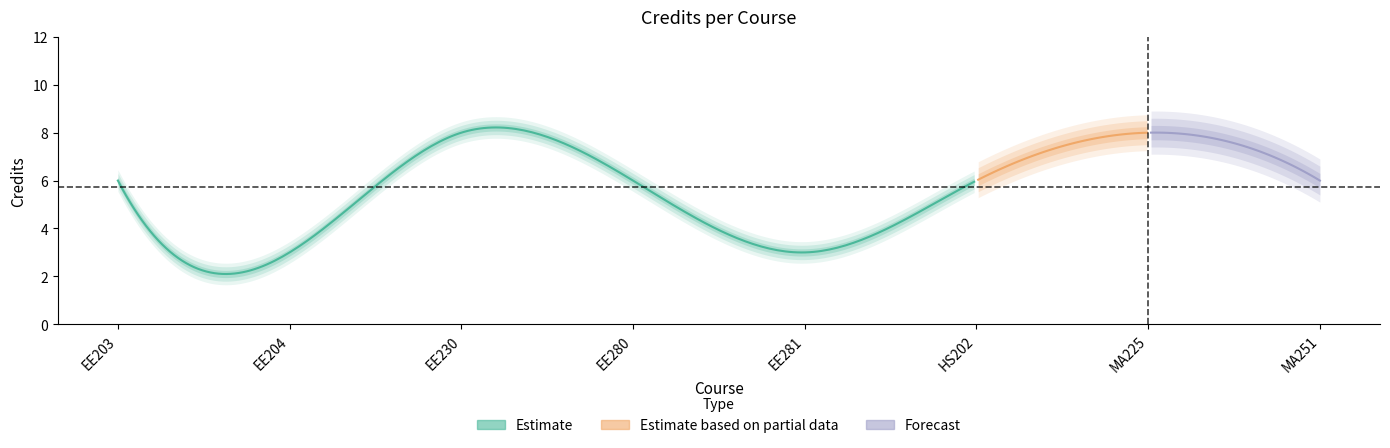

Is this an area chart (filled region under the line)?

No